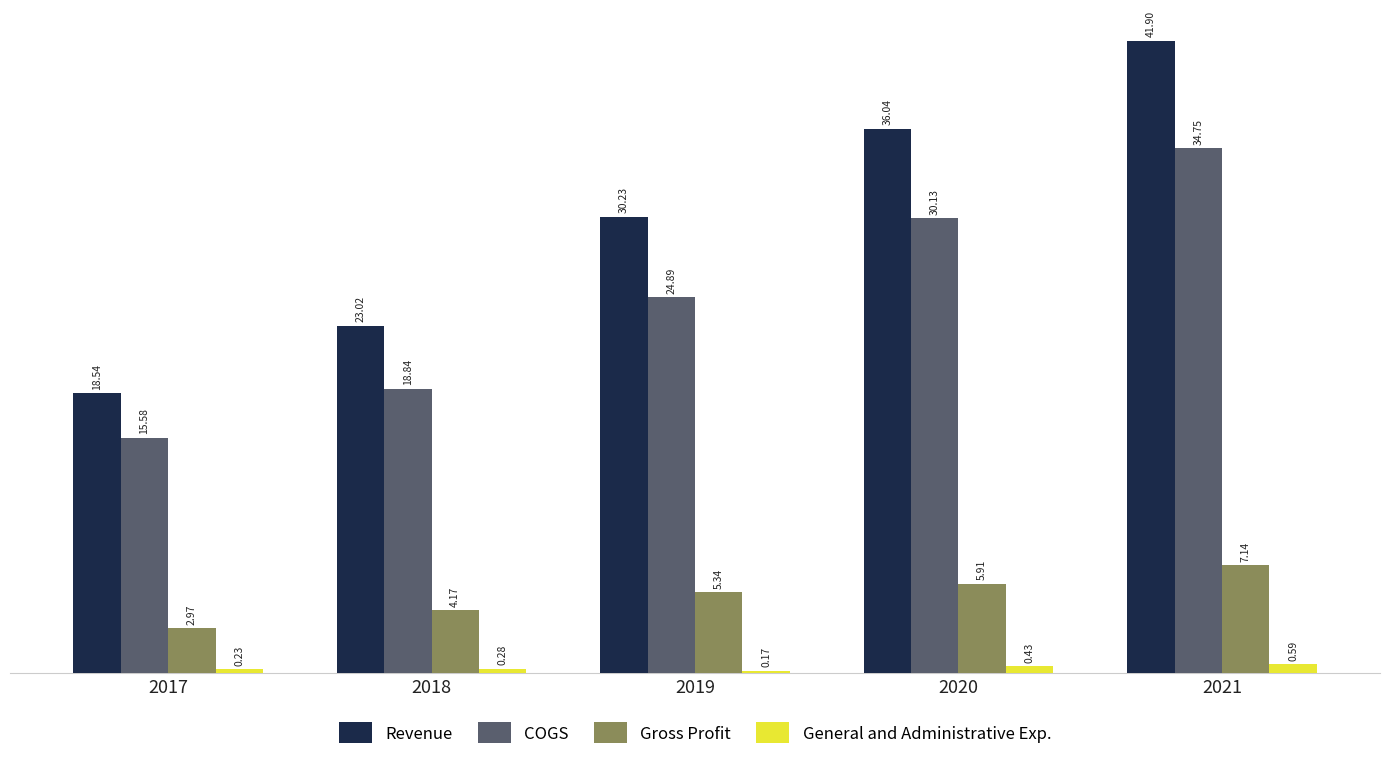

Which category has the lowest value in the Gross Profit series?

2017